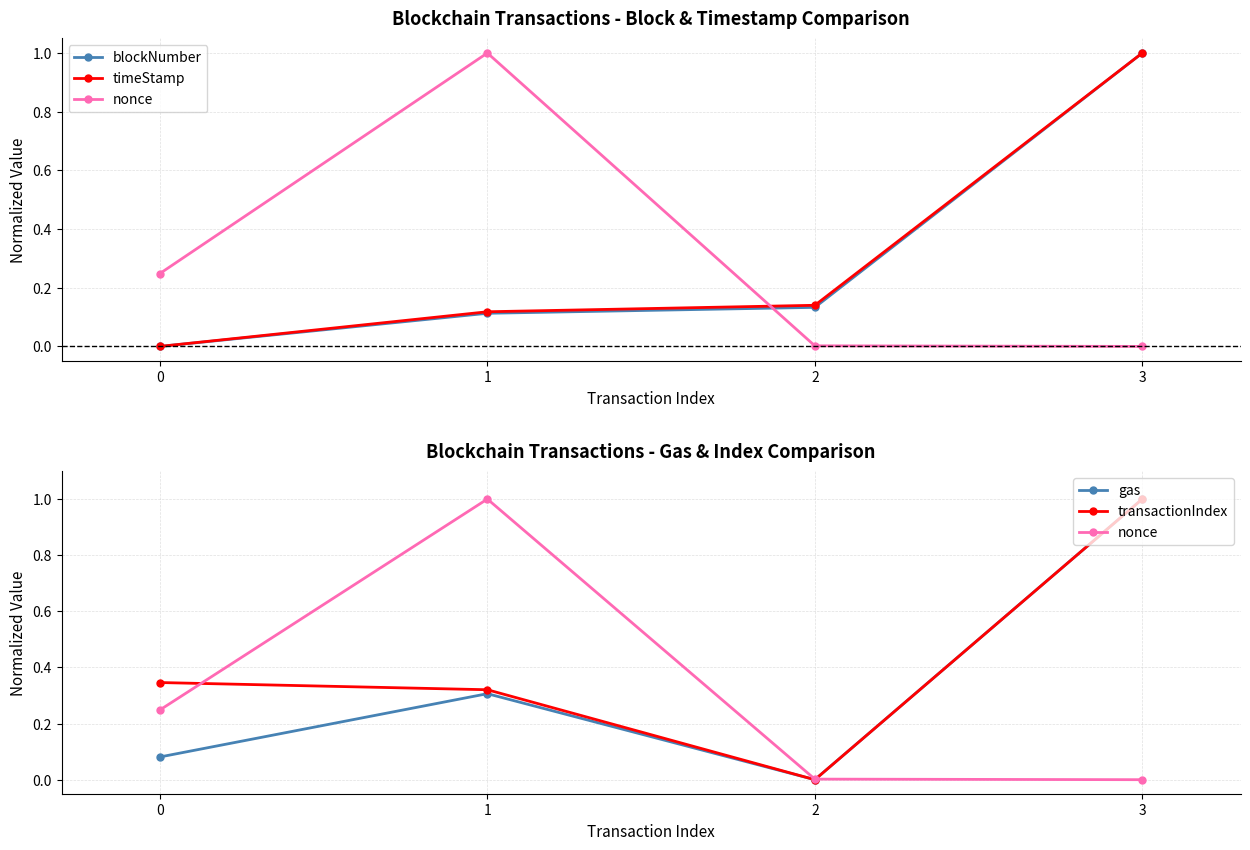

What is the difference between the maximum and minimum values in the nonce series?

1.0